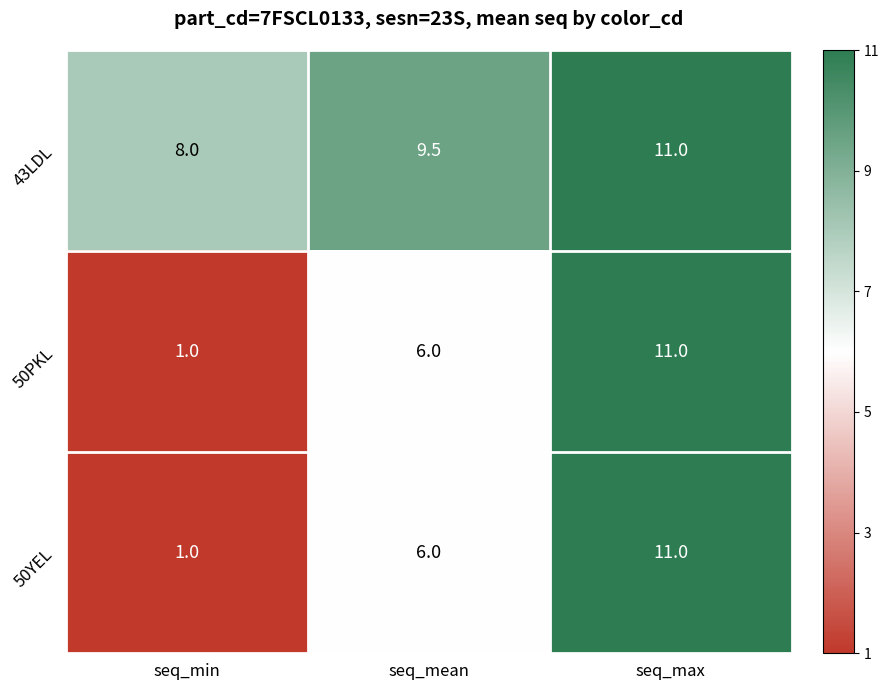

What is the spread (max minus min) of values at seq_min?

7.0